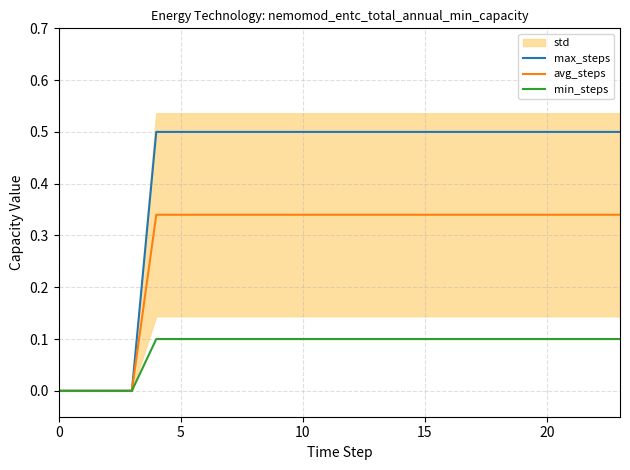

True or false: min_steps and max_steps cross at least once.

False